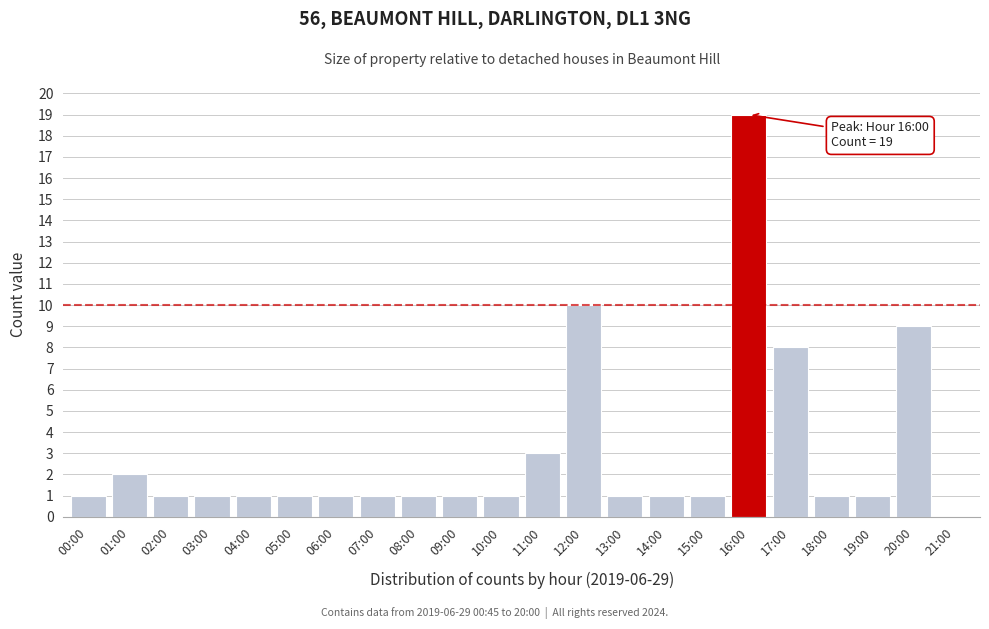

Reading left to right, transcribe all the data shown in this chart.

00:00=1	01:00=2	02:00=1	03:00=1	04:00=1	05:00=1	06:00=1	07:00=1	08:00=1	09:00=1	10:00=1	11:00=3	12:00=10	13:00=1	14:00=1	15:00=1	16:00=19	17:00=8	18:00=1	19:00=1	20:00=9	21:00=0